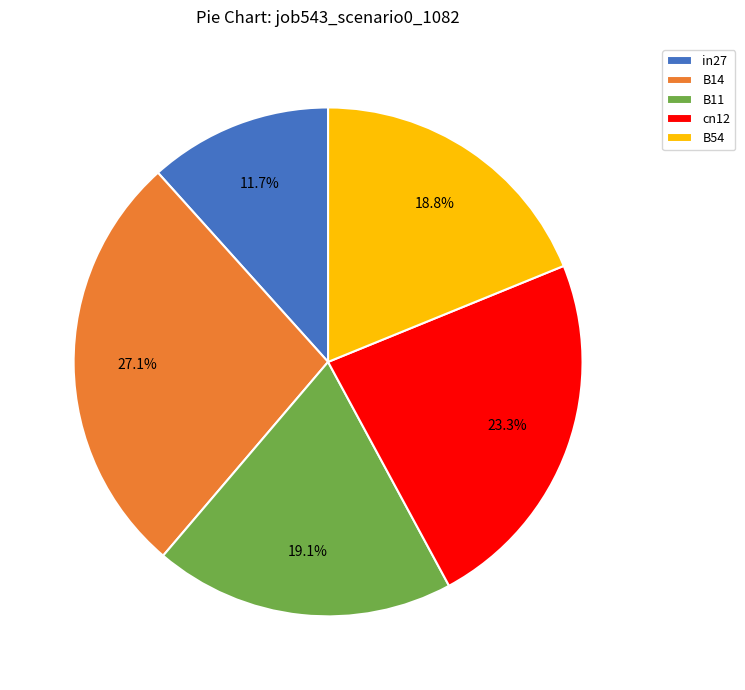

To the nearest percent, what is the average slice percentage?

20%